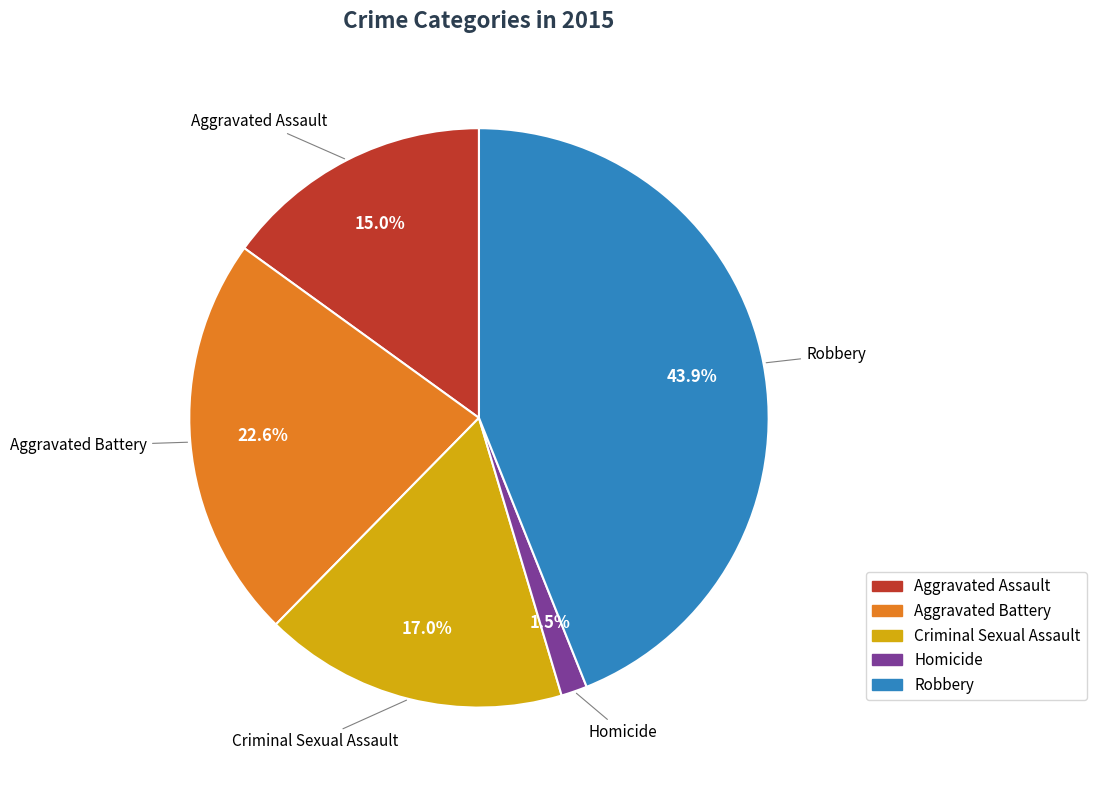

Count the number of slices in the pie.

5